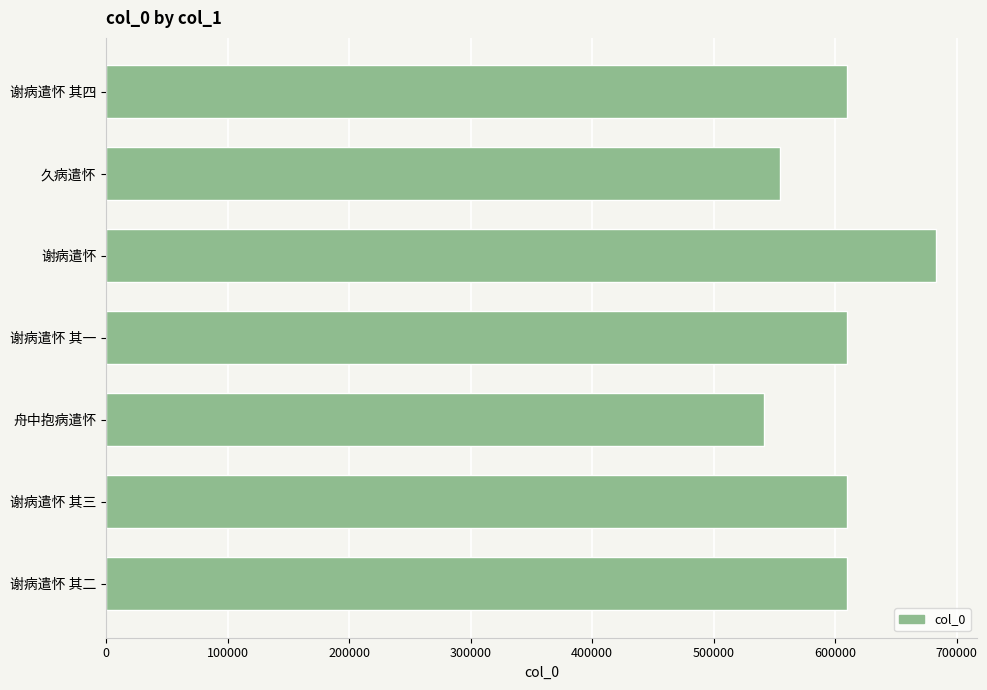

Which category has the lowest value across all series?

舟中抱病遣怀